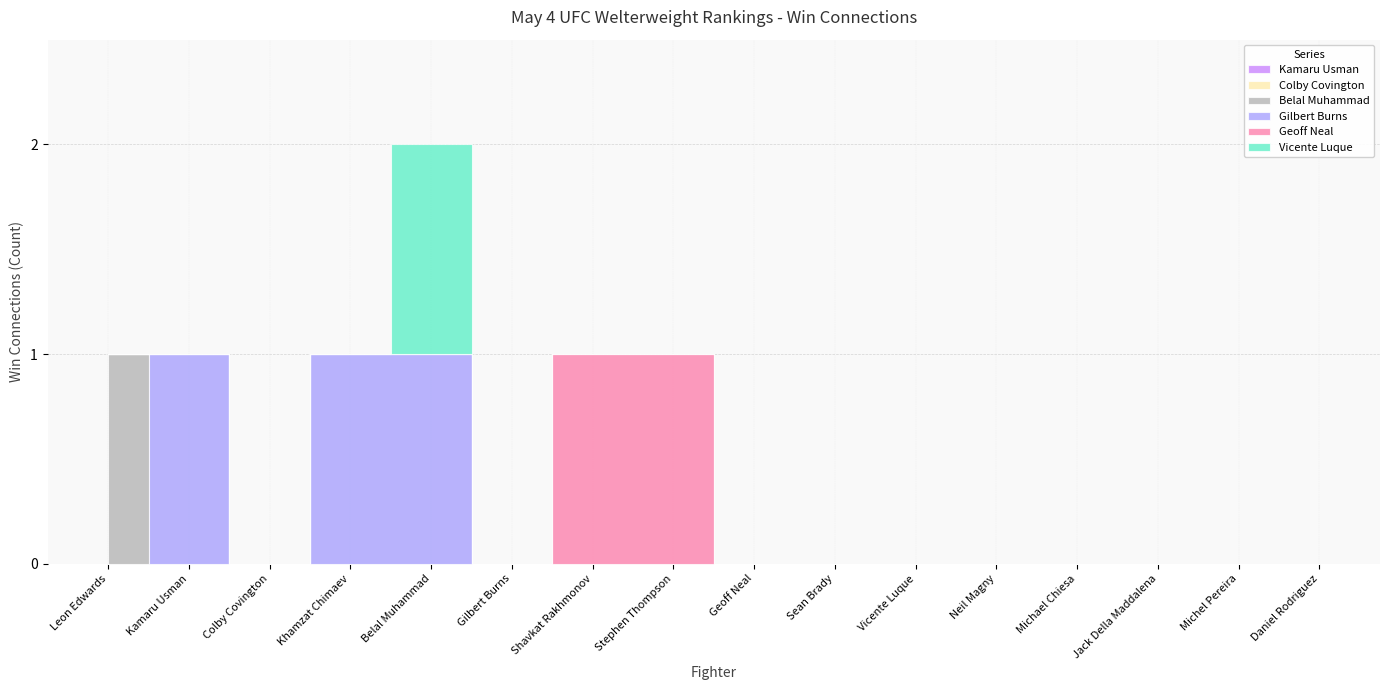

The Colby Covington series shows 0 at Gilbert Burns. True or false?

True